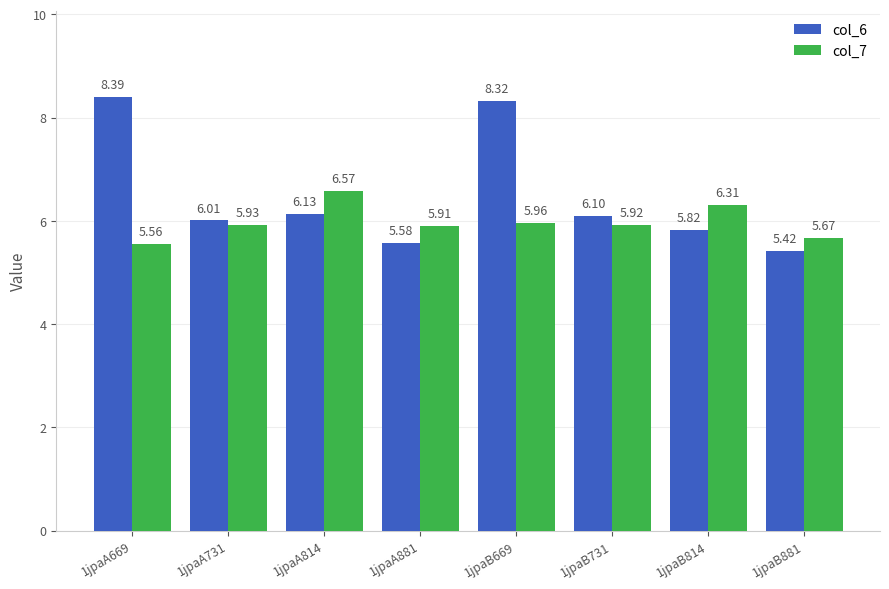

What is the difference between the col_6 values at 1jpaB881 and 1jpaB731?

0.7